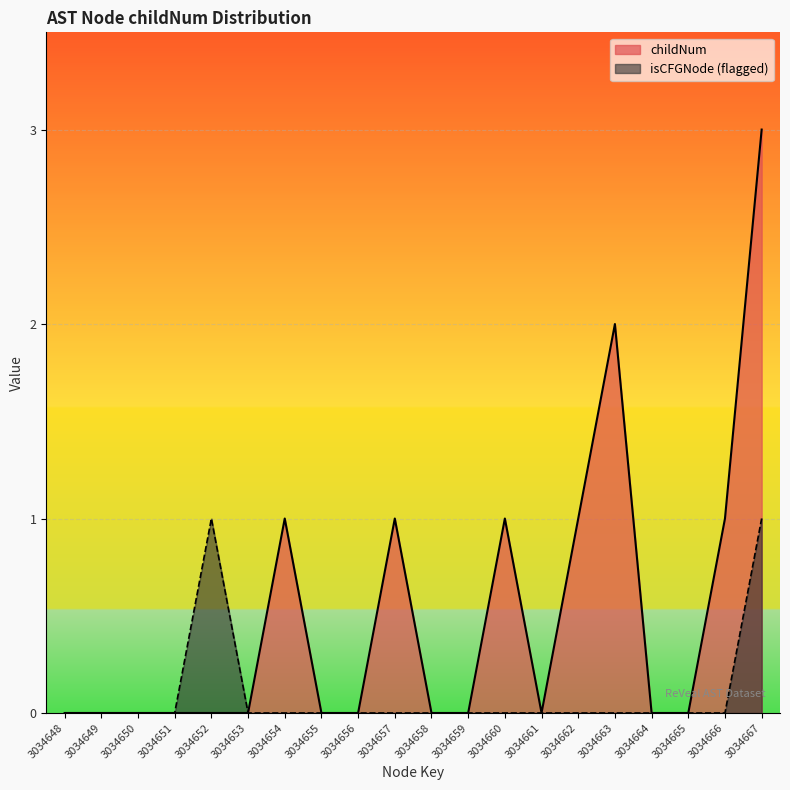

Reading left to right, what are all the values shown in this chart?

childNum: 0	0	0	0	0	0	1	0	0	1	0	0	1	0	1	2	0	0	1	3
isCFGNode_count: 0	0	0	0	1	0	0	0	0	0	0	0	0	0	0	0	0	0	0	1